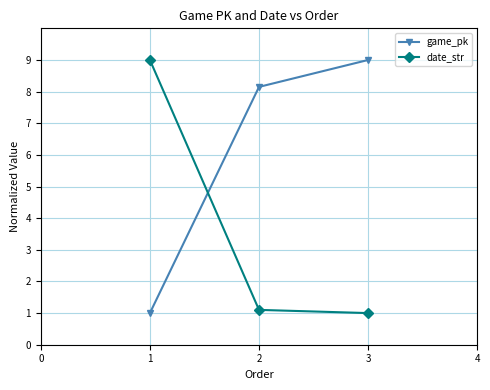

Rank the series by their average value, from highest to lowest.

game_pk, date_str